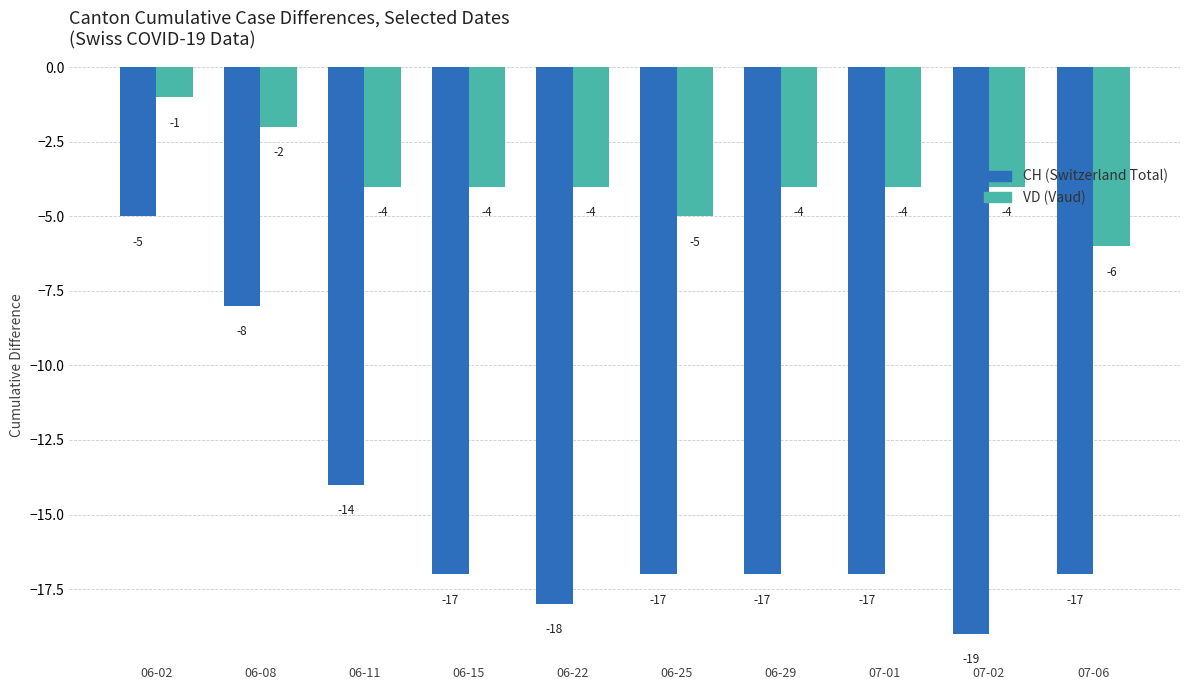

What are all the series names shown in the legend?

CH (Switzerland Total), VD (Vaud)